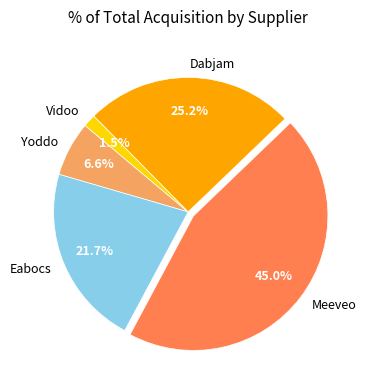

Is the sum of Dabjam and Meeveo greater than half?

Yes